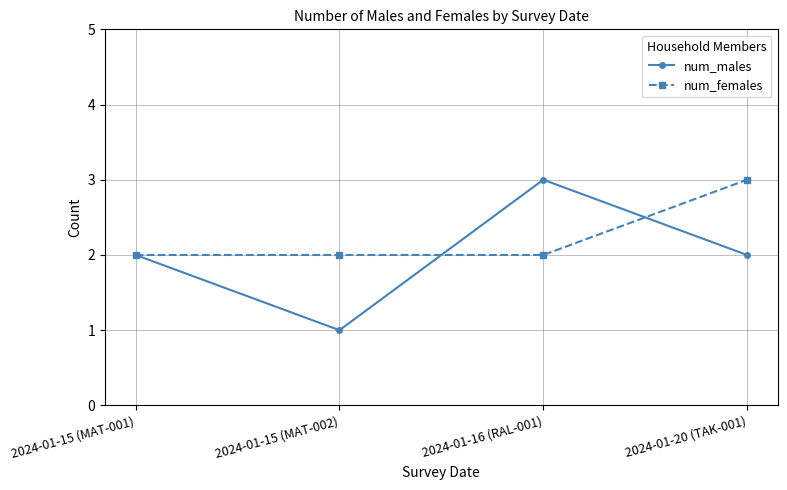

Rank the series at 2024-01-20 (TAK-001) from lowest to highest value.

num_males, num_females